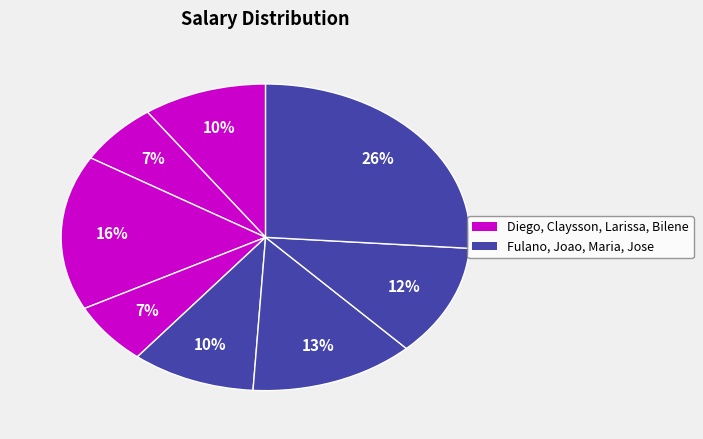

How many segments does this pie chart have?

8